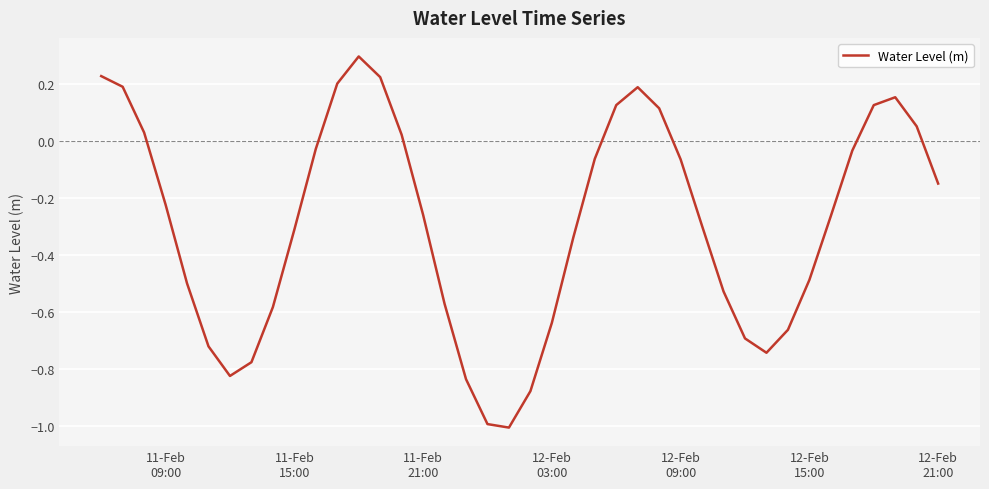

True or false: the data has more than 0 interior local peaks.

True